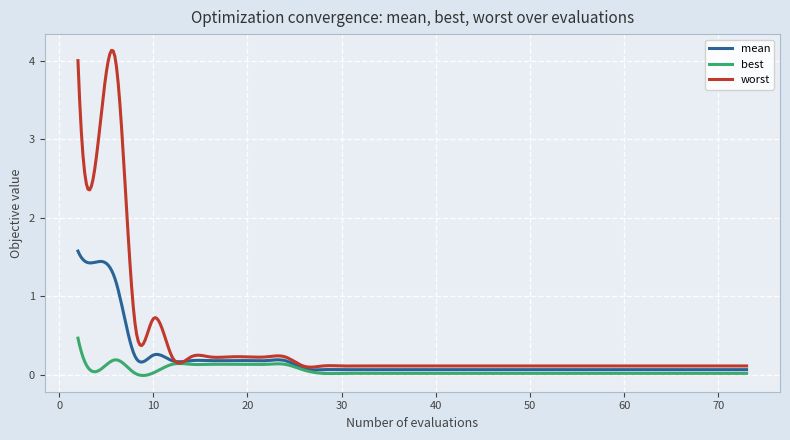

Does the chart display data point markers on the line(s)?

No